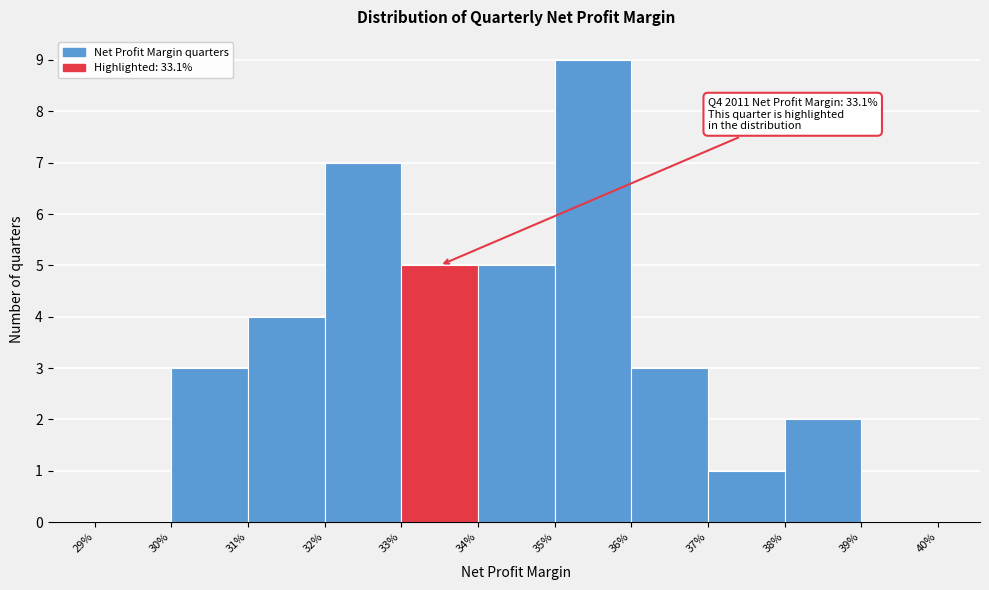

Reading left to right, what are all the values shown in this chart?

29%=0	30%=3	31%=4	32%=7	33%=5	34%=5	35%=9	36%=3	37%=1	38%=2	39%=0